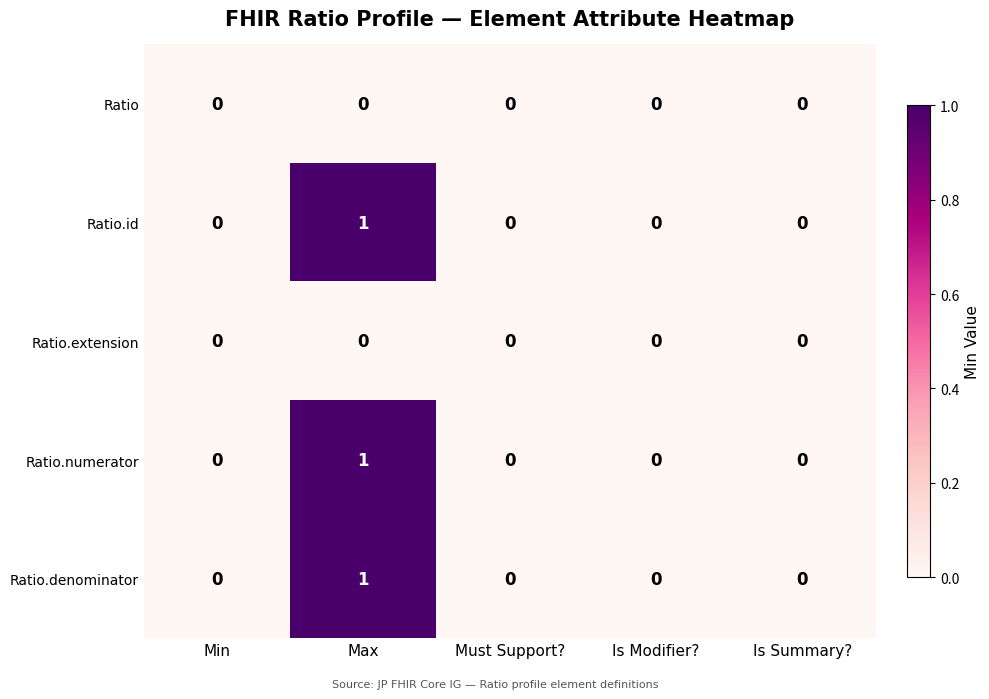

At which category is the sum across all series the highest?

Max